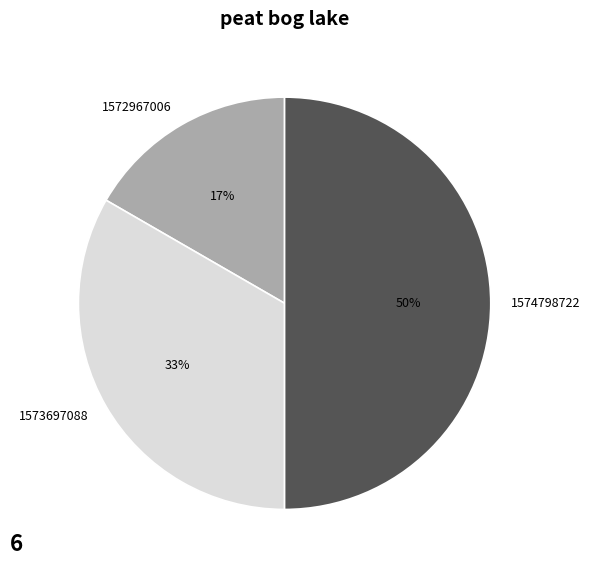

Count the number of slices in the pie.

3